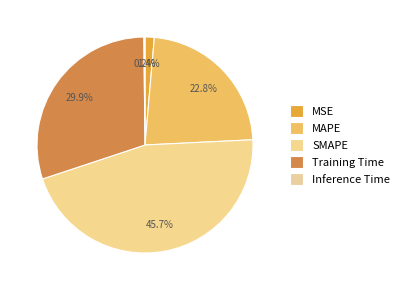

Which slice is the smallest?

Inference Time